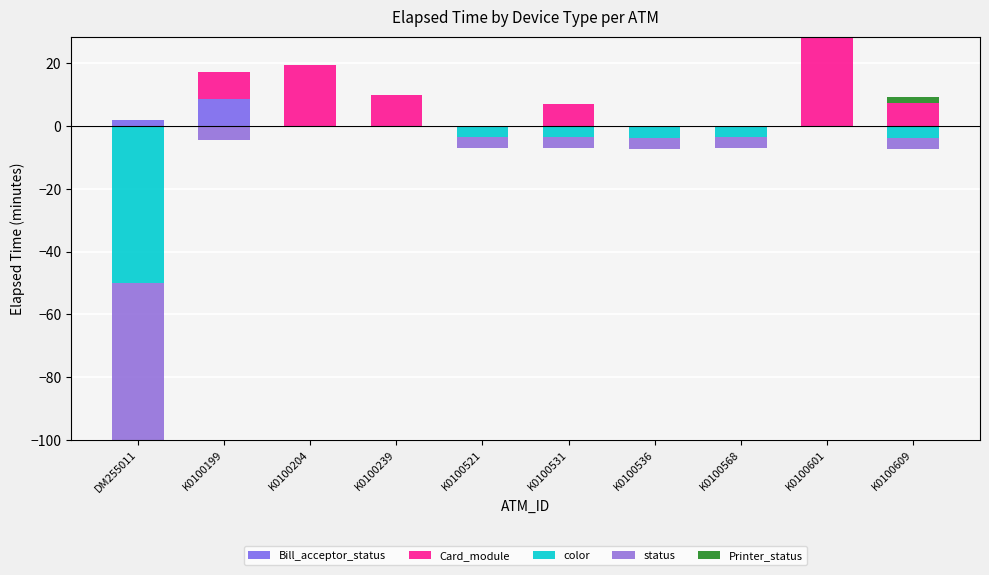

What is the average value of the Bill_acceptor_status series?

1.0